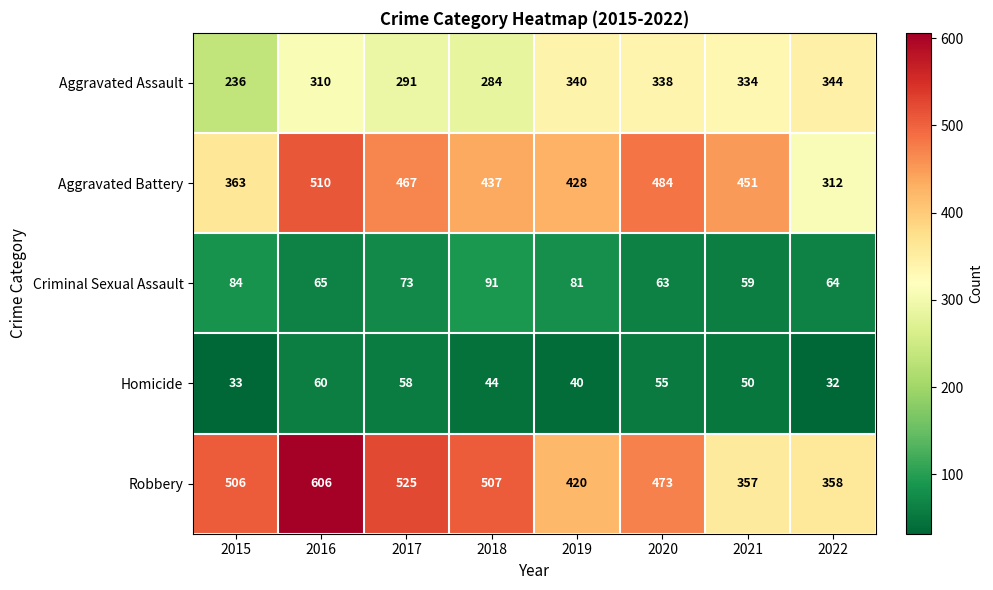

The value of Aggravated Assault at 2020 is 338. True or false?

True